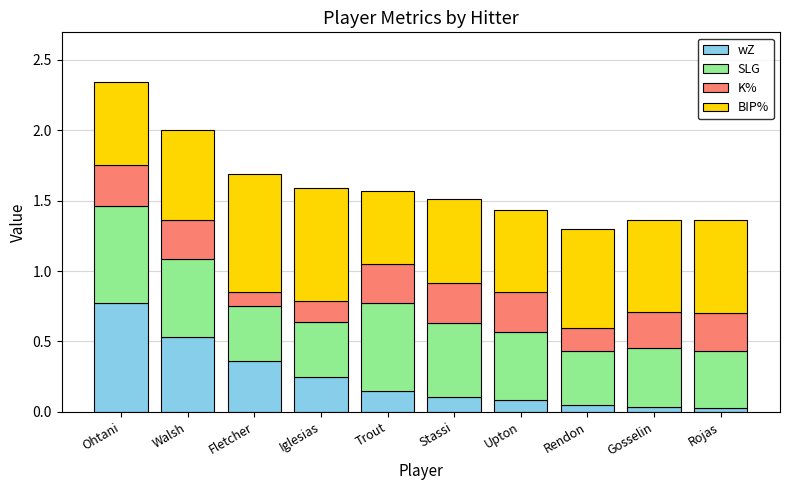

At which category is the sum across all series the highest?

Ohtani